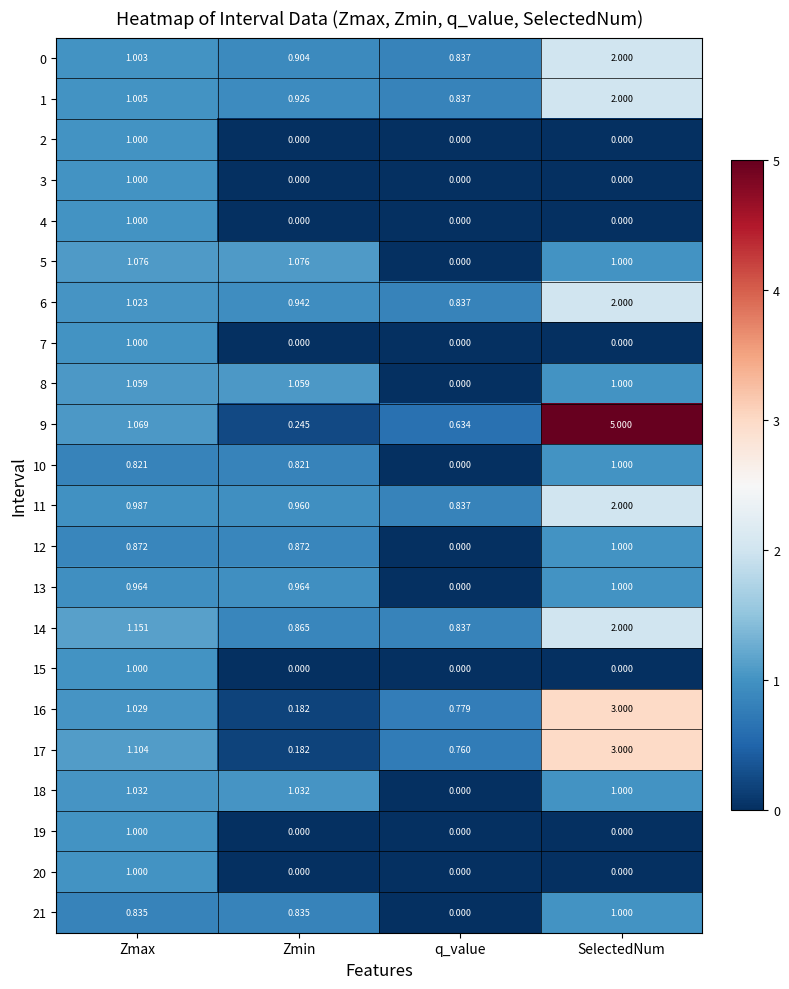

At which category is the sum across all series the highest?

SelectedNum